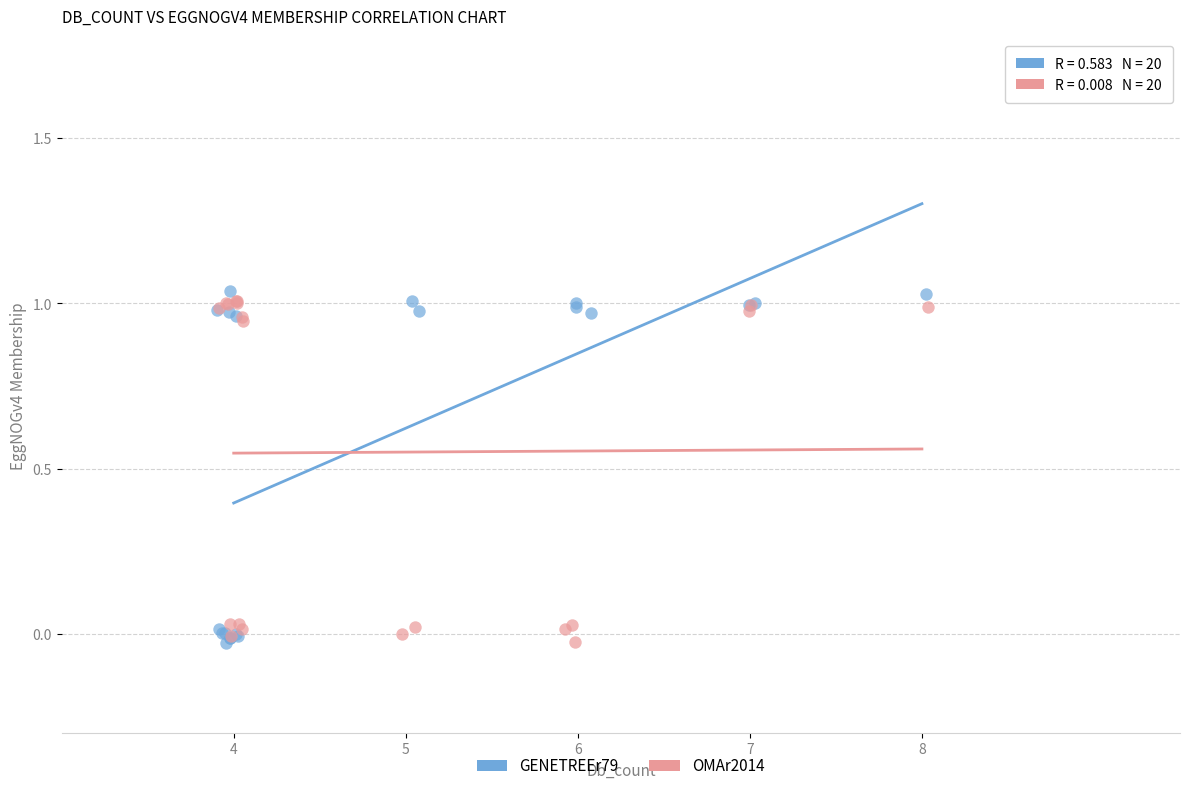

Which series contains the highest Y value?

GENETREEr79